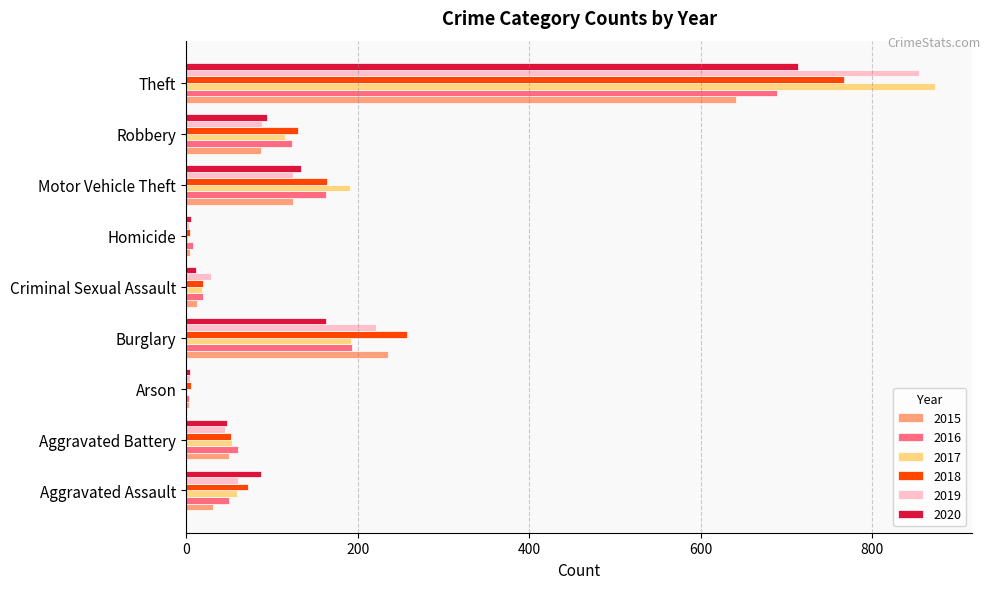

What is the sum of the 2020 values at Aggravated Battery and Robbery?

142